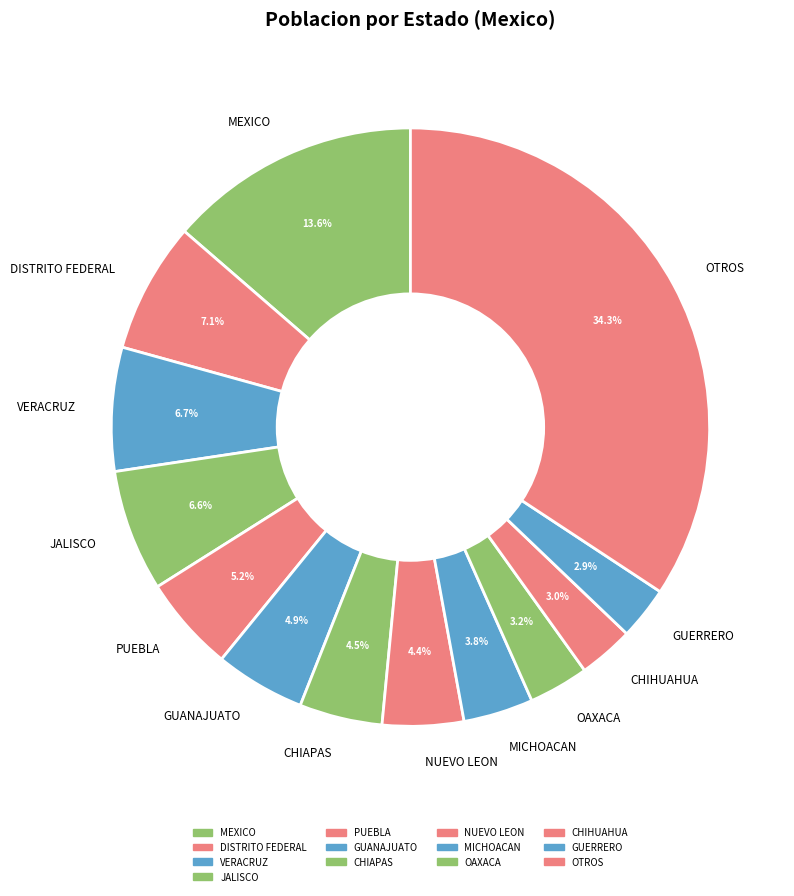

Approximately how many times larger is the value at GUERRERO compared to CHIAPAS?

0.6